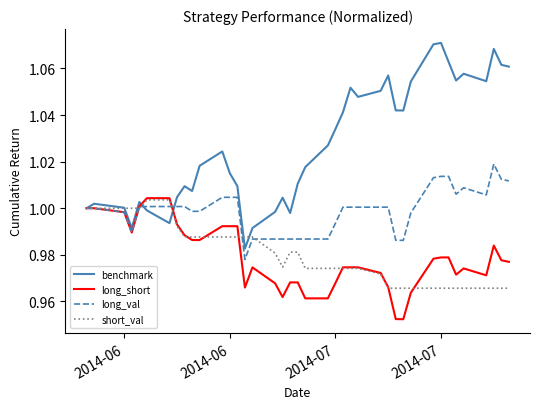

Which series has the largest range (max minus min)?

benchmark